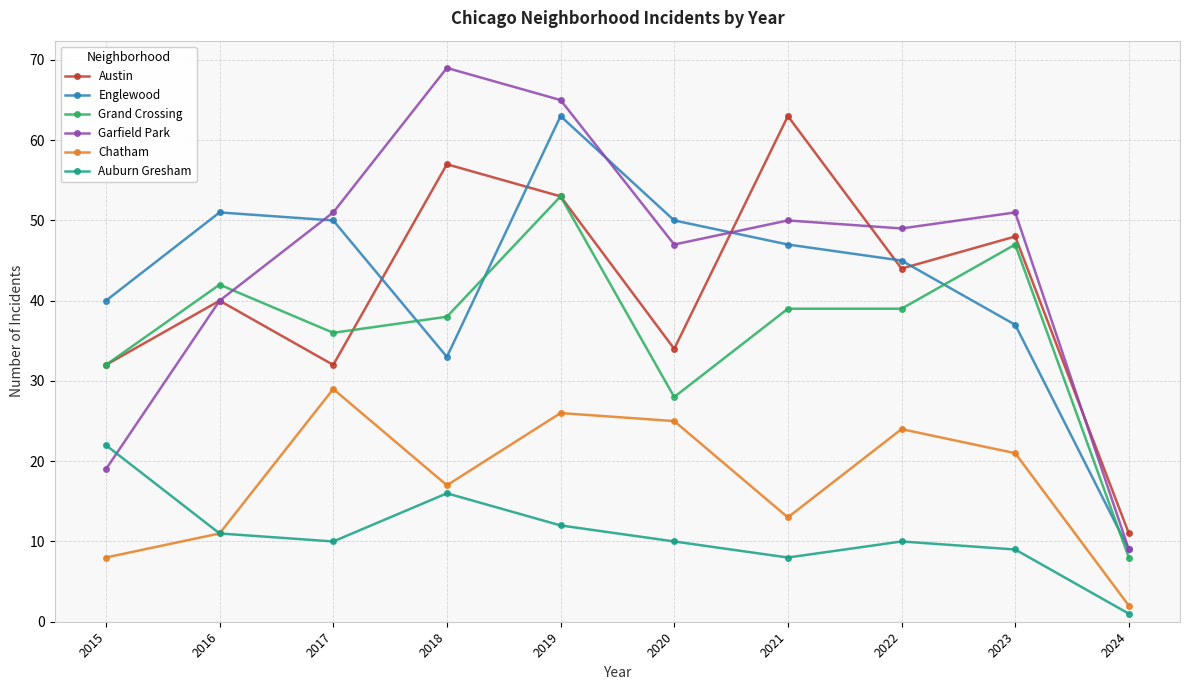

What are all the series names shown in the legend?

Austin, Englewood, Grand Crossing, Garfield Park, Chatham, Auburn Gresham